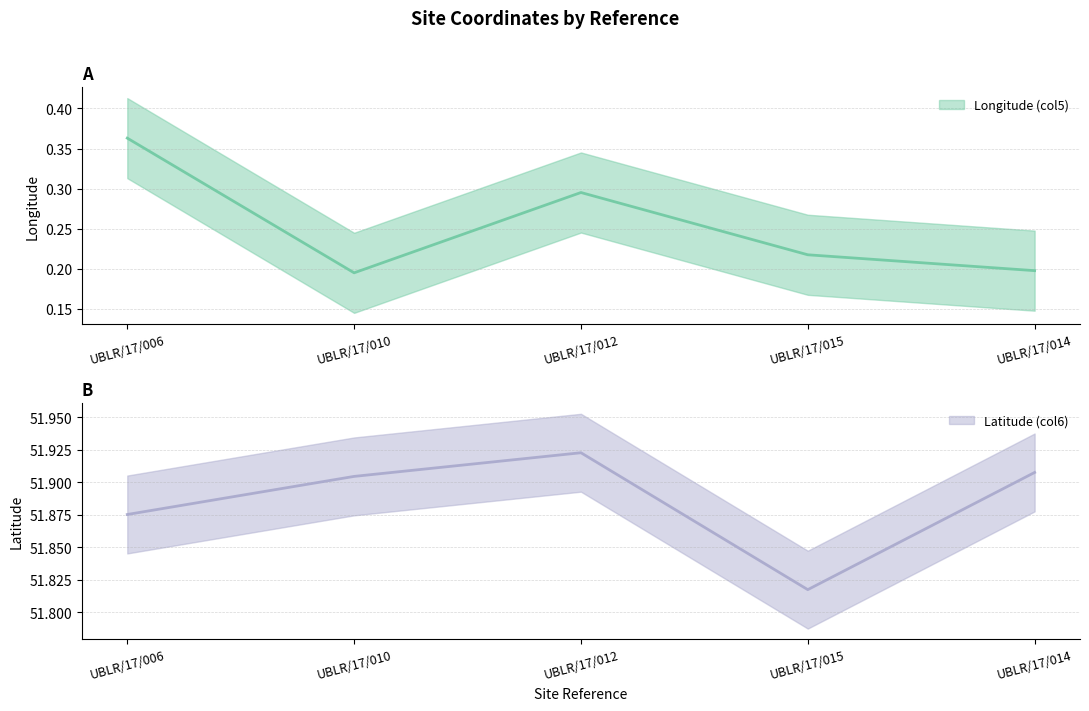

What is the label of the 4th point from the left?

UBLR/17/015